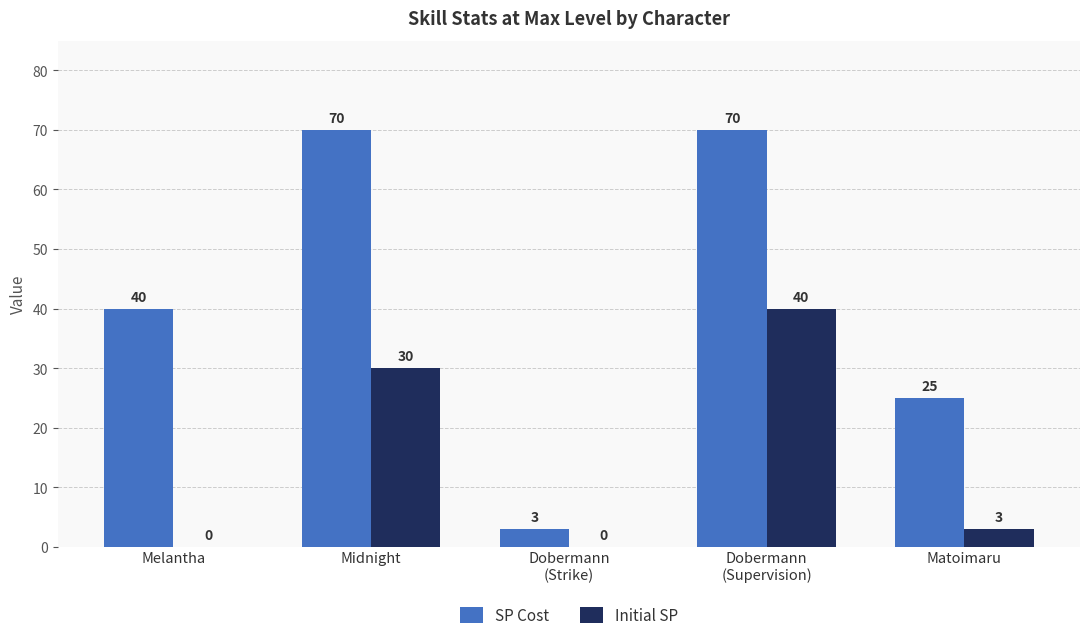

Is it true that SP Cost equals 70 at Dobermann
(Supervision)?

True